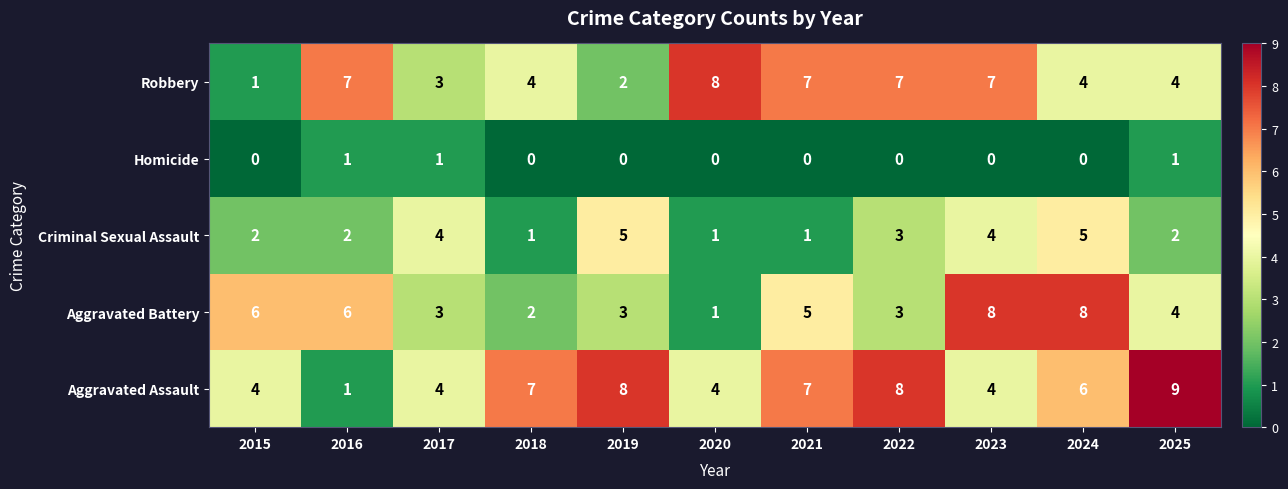

How many series are shown in this chart?

5